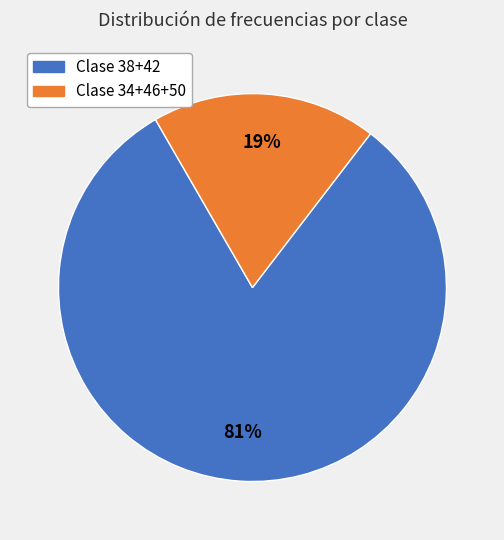

Is there a majority slice in this chart?

Yes